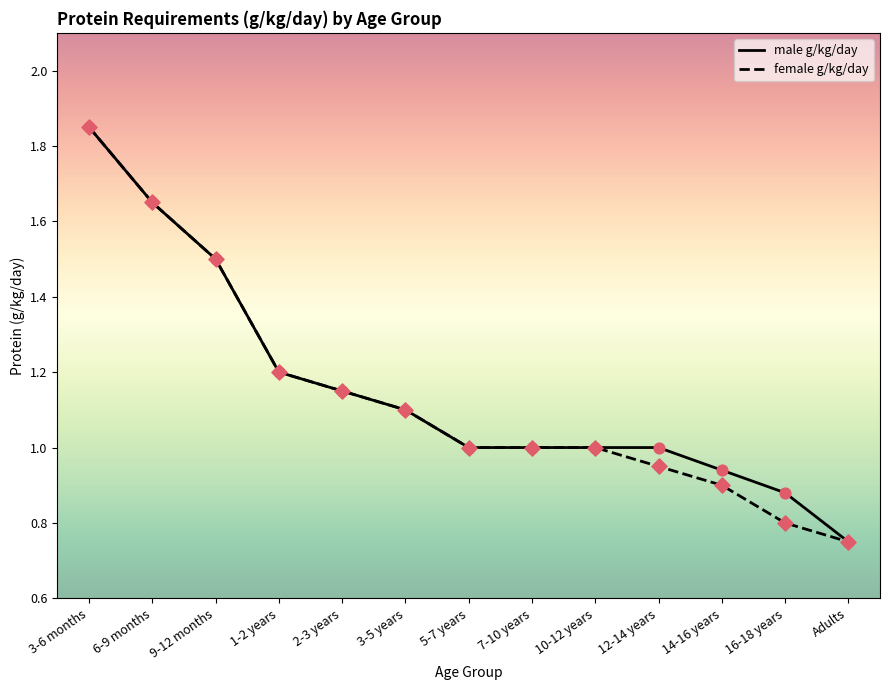

What is the total value across all series at 2-3 years?

2.3